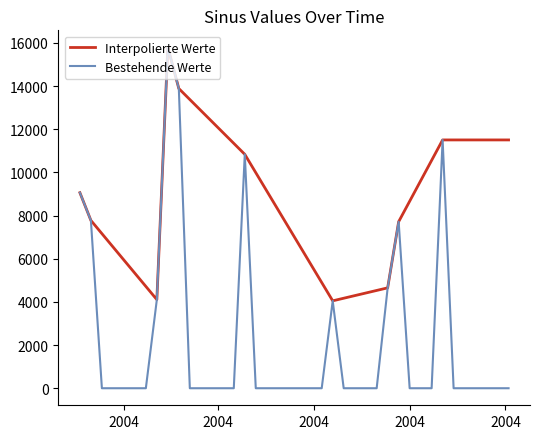

Which series has the largest total across all categories?

Interpolierte Werte